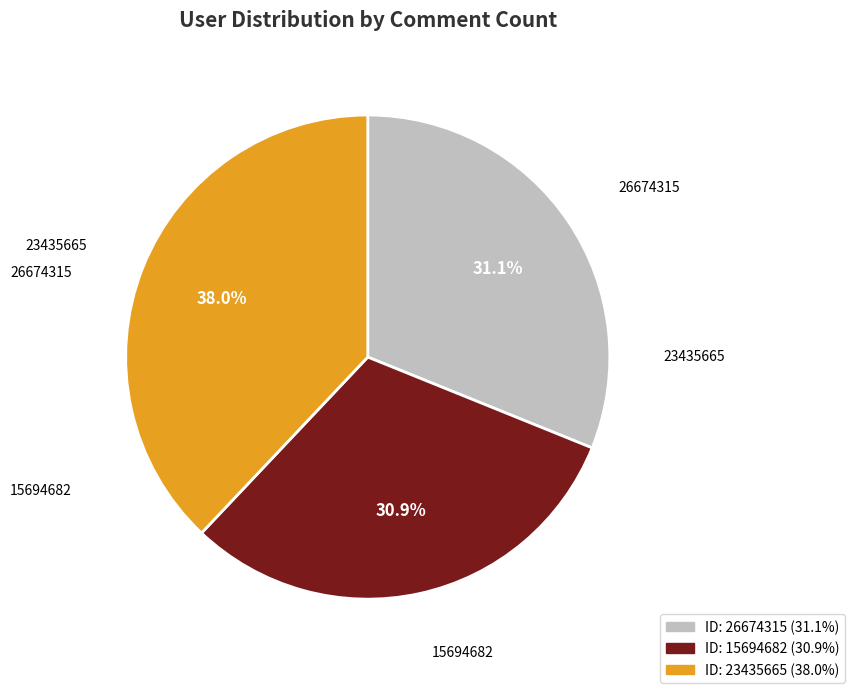

Is there any slice that represents more than half of the pie?

No